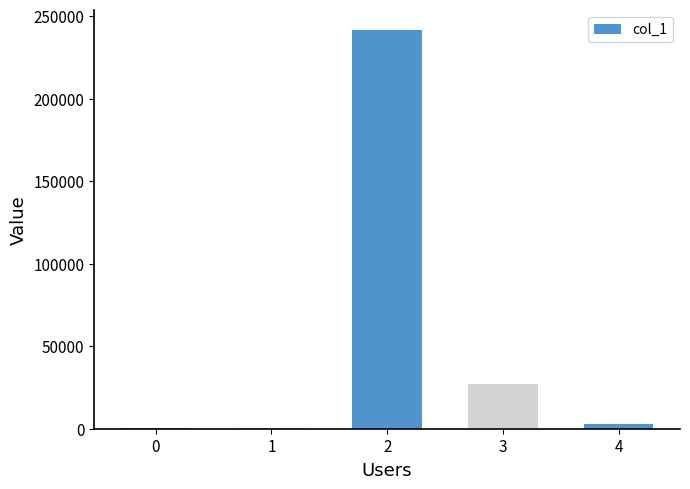

The chart shows a value of 241460 at 2. True or false?

True